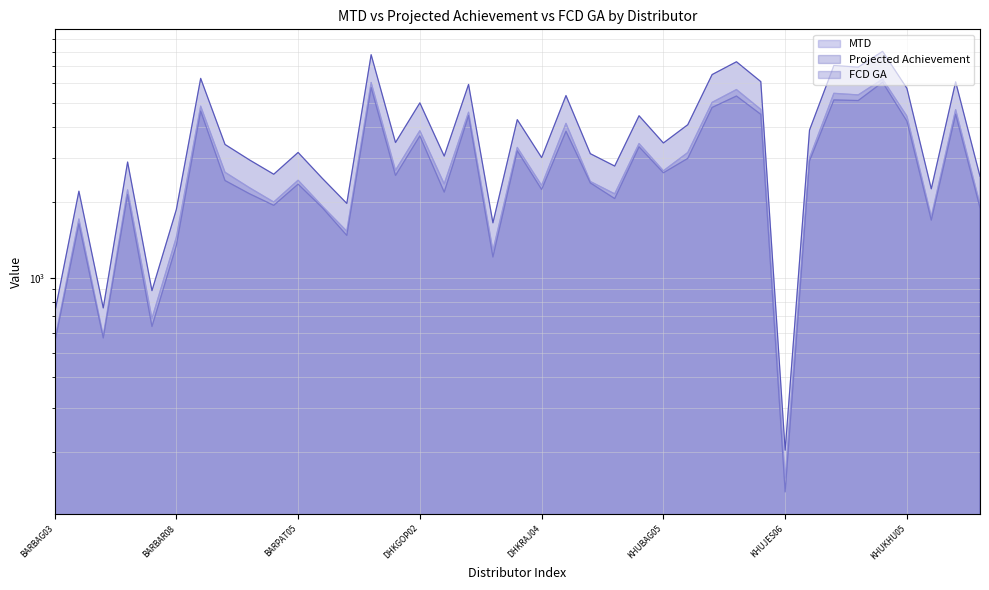

Which category has the lowest value across all series?

KHUJES06